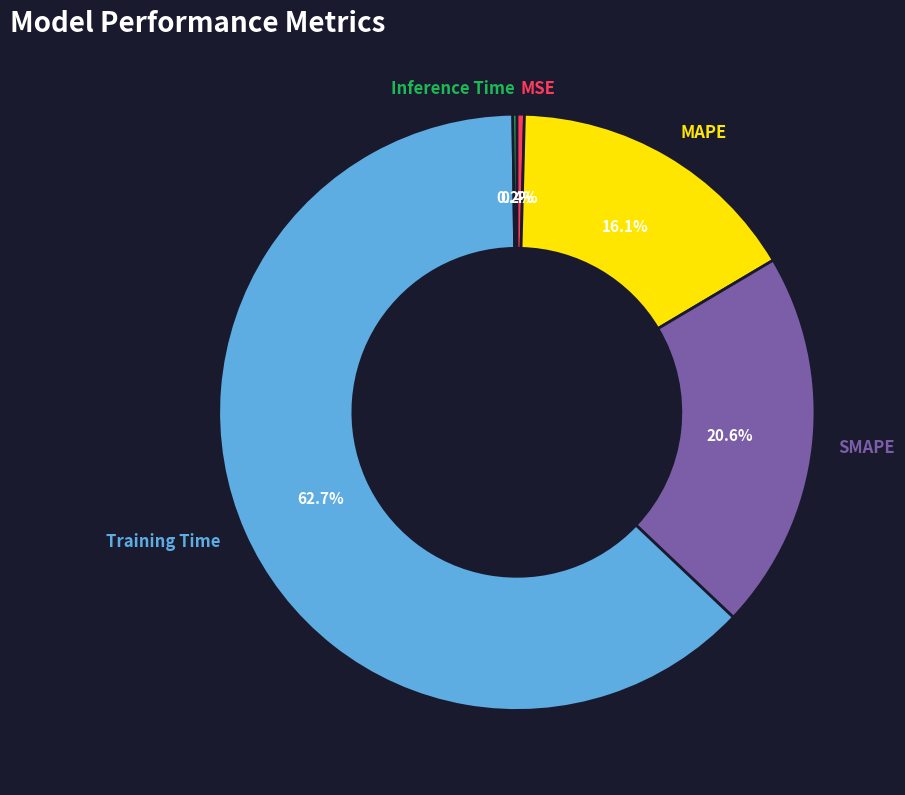

Is there any slice that represents more than half of the pie?

Yes